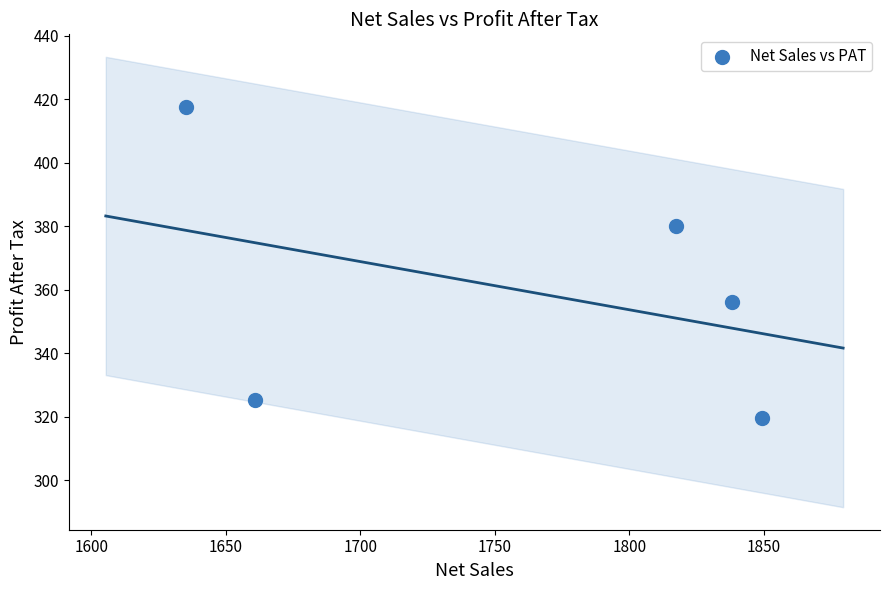

What is the range of X values (max minus min)?

214.1